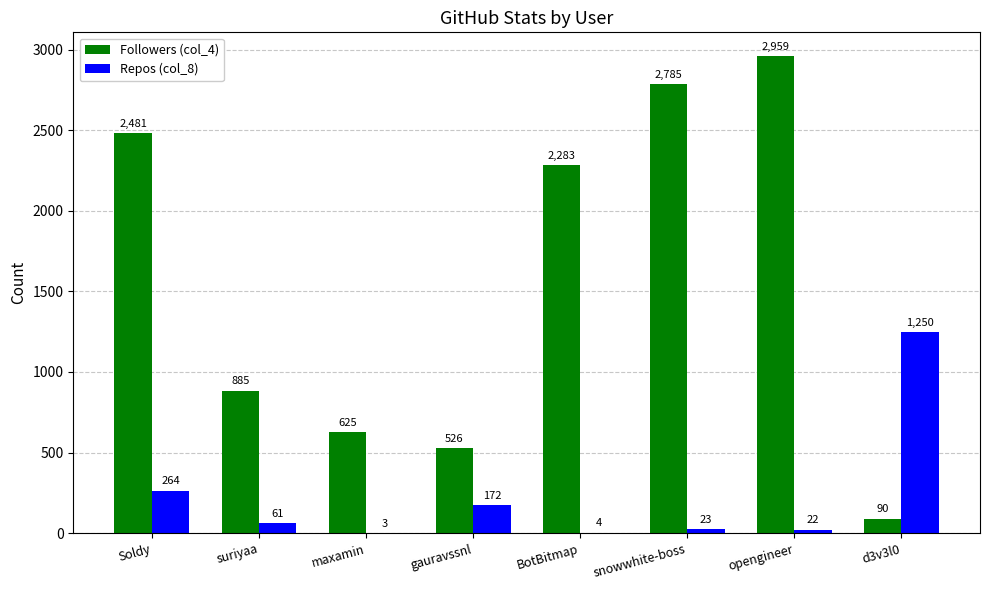

Is it true that Repos (col_8) equals 264 at Soldy?

True